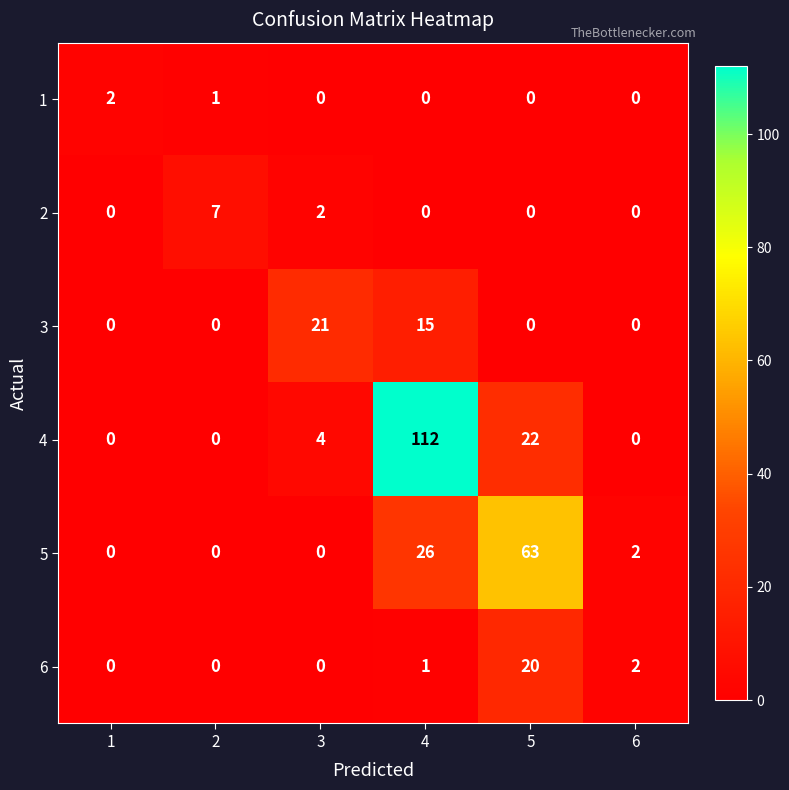

Between 3 and 5, which series saw the biggest shift?

5